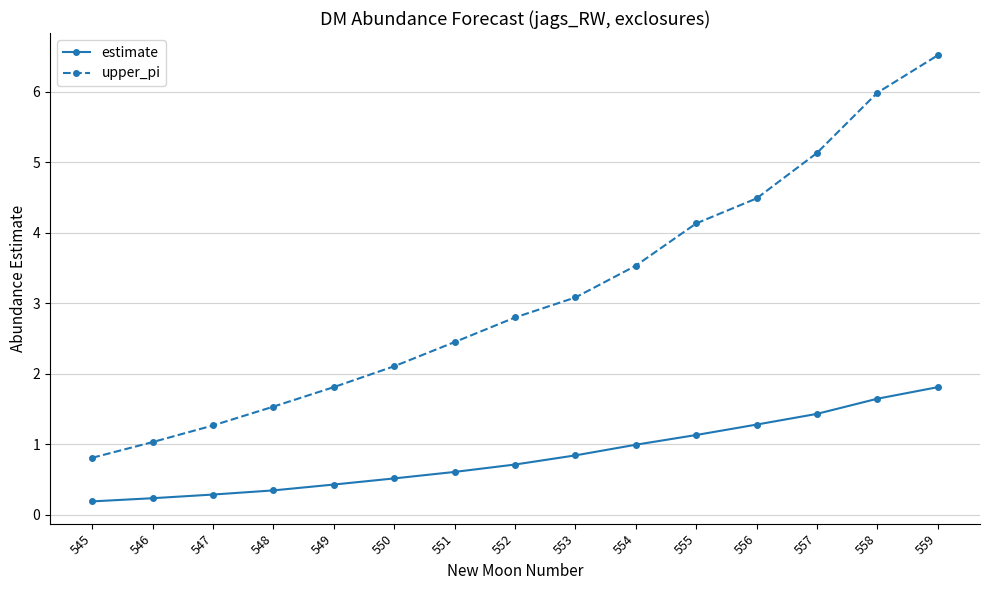

At which category is the sum across all series the highest?

559